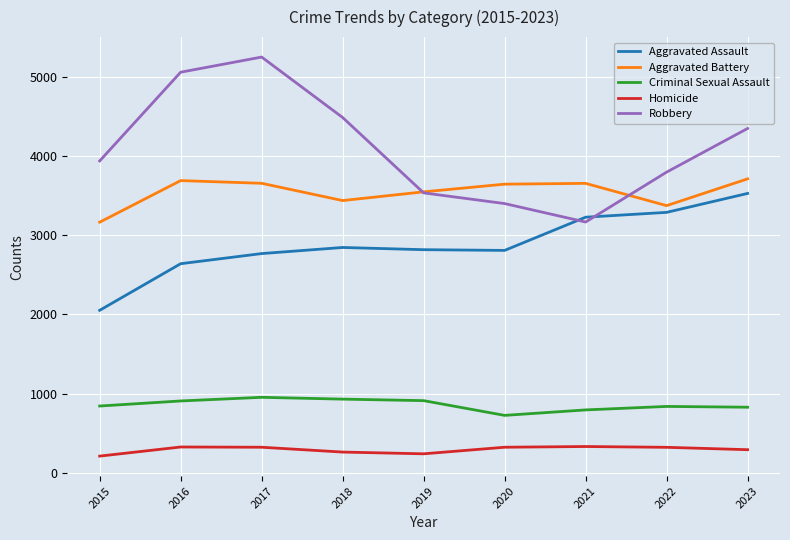

True or false: Homicide has a value of 323 at 2017.

True